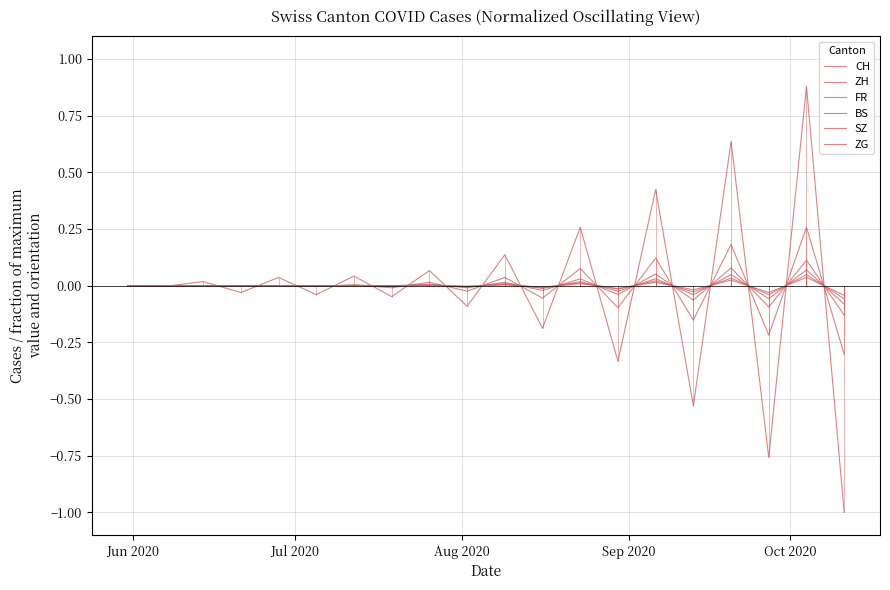

Which series has the widest spread of values?

CH